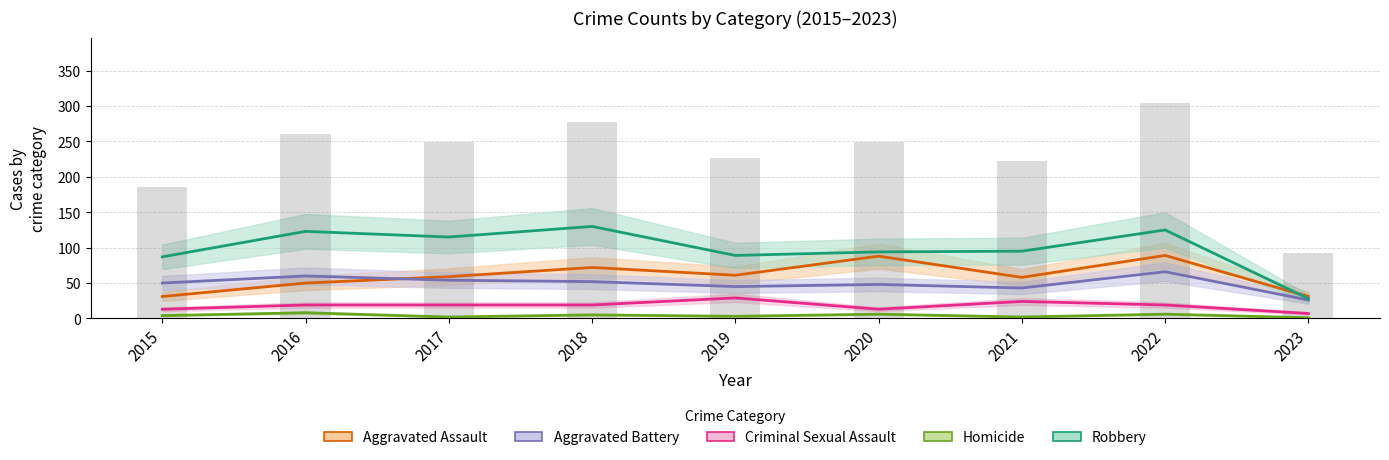

Is it true that Aggravated Assault equals 30 at 2021?

False